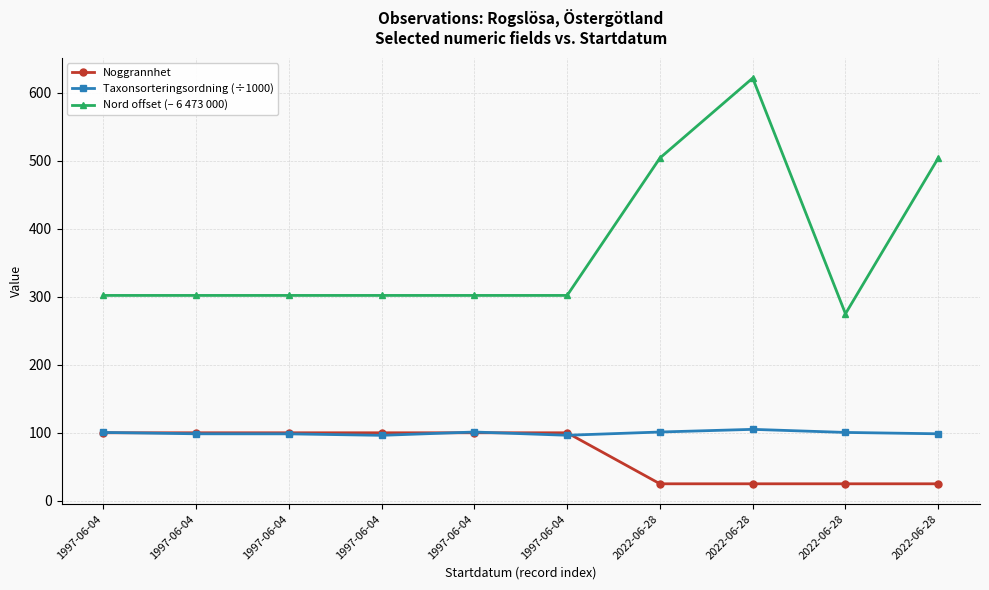

Is it true that Noggrannhet equals 25.0 at 2022-06-28?

True